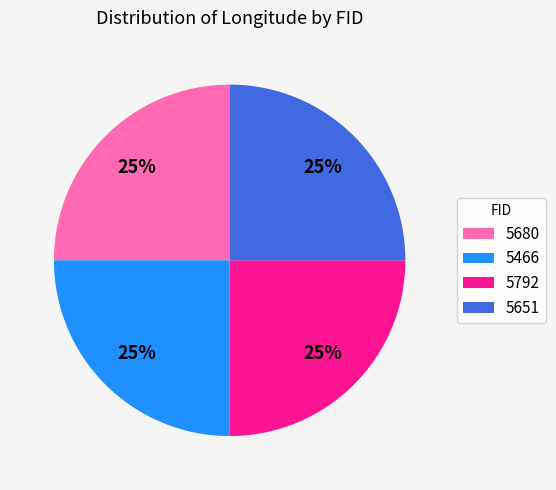

To the nearest percent, what is the combined percentage of 5466 and 5680?

50%